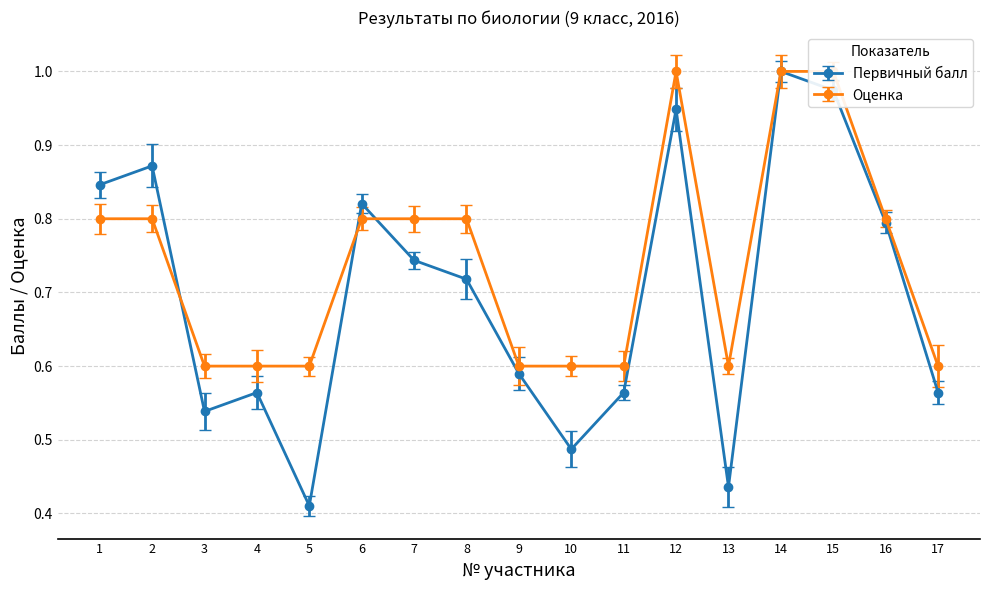

At which category does Оценка reach its first local valley?

13